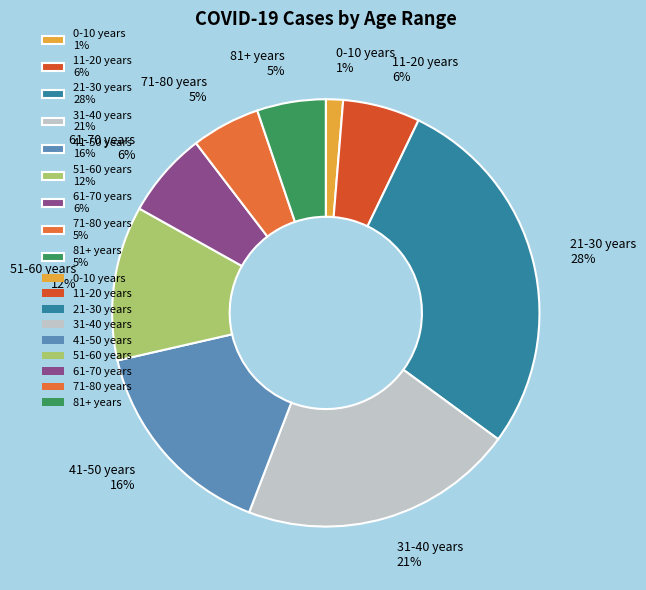

What is the largest slice in the pie chart?

21-30 years